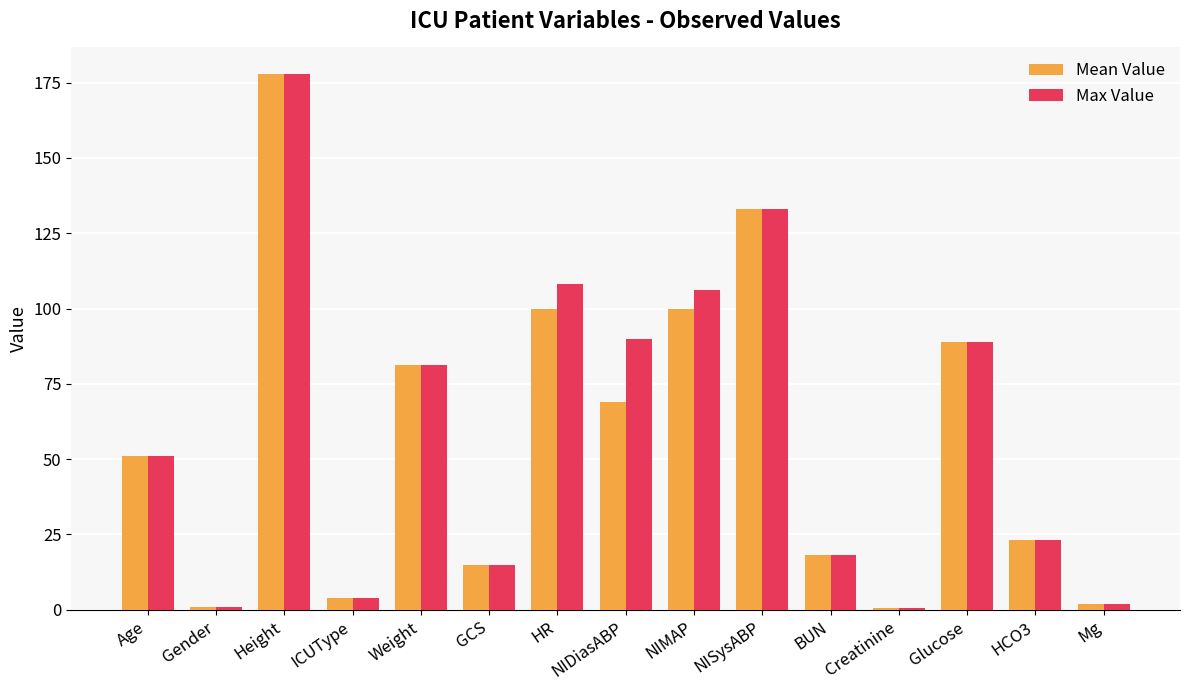

What is the total value across all series at GCS?

30.0